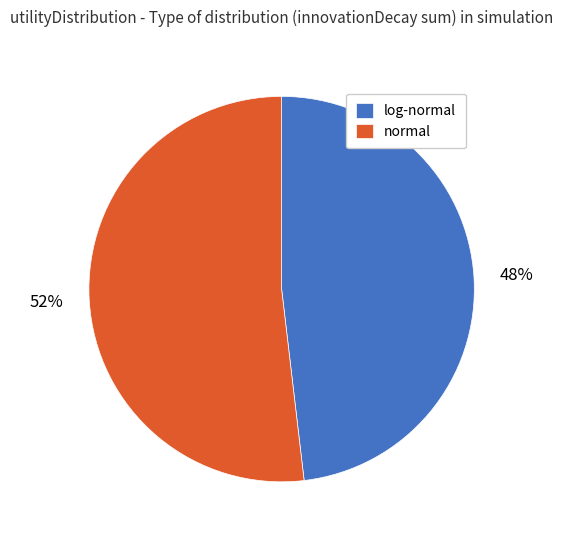

To the nearest percent, what portion does log-normal represent?

48%